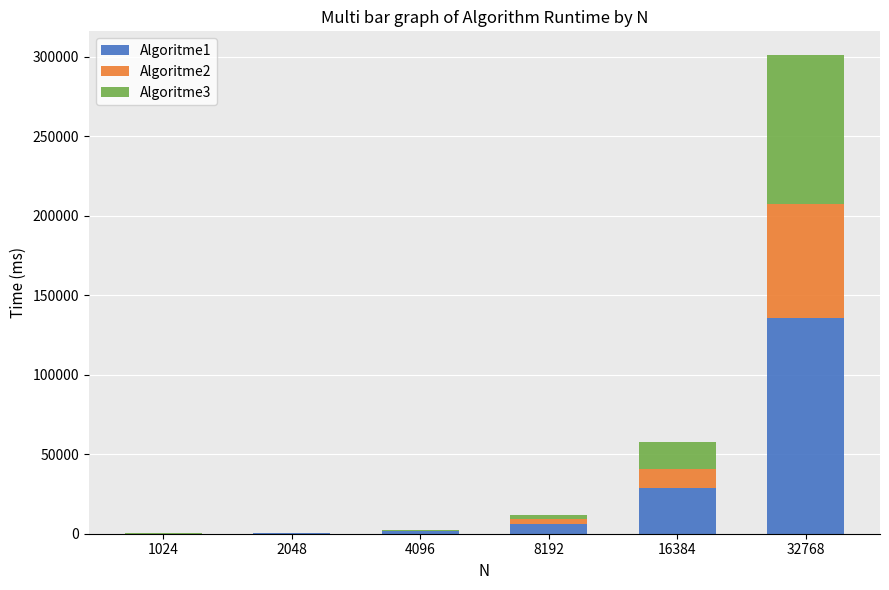

The Algoritme1 series shows 40041.9 at 32768. True or false?

False